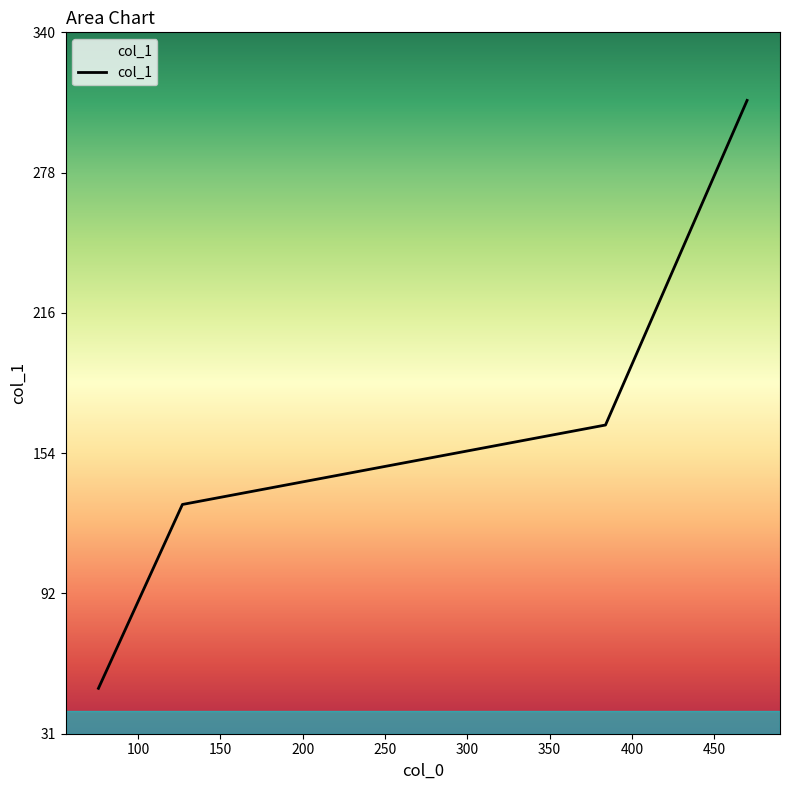

Reading left to right, transcribe all the data shown in this chart.

51	132	167	310